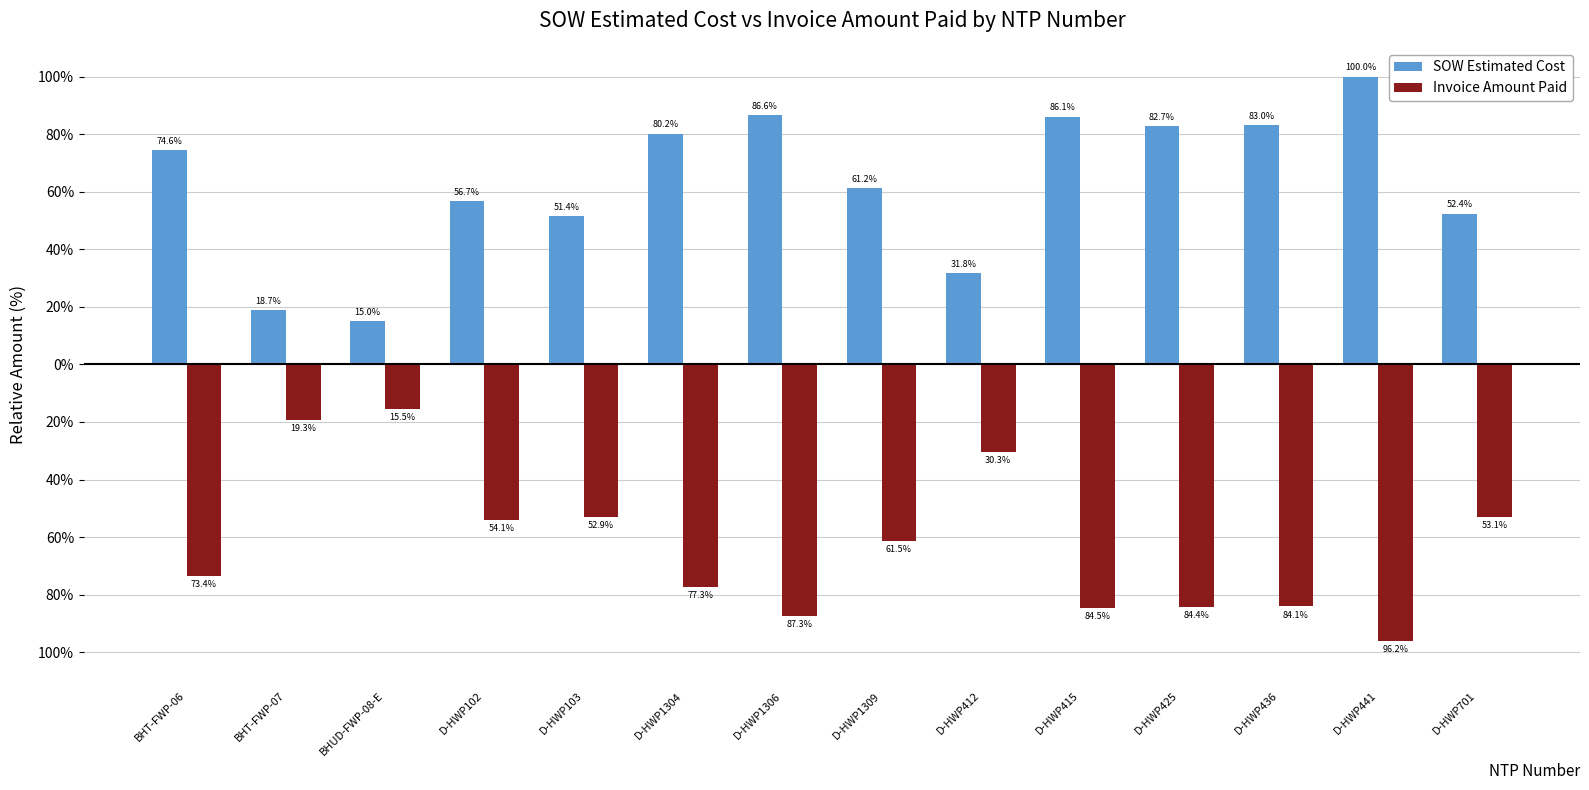

Does the chart contain any negative values?

Yes